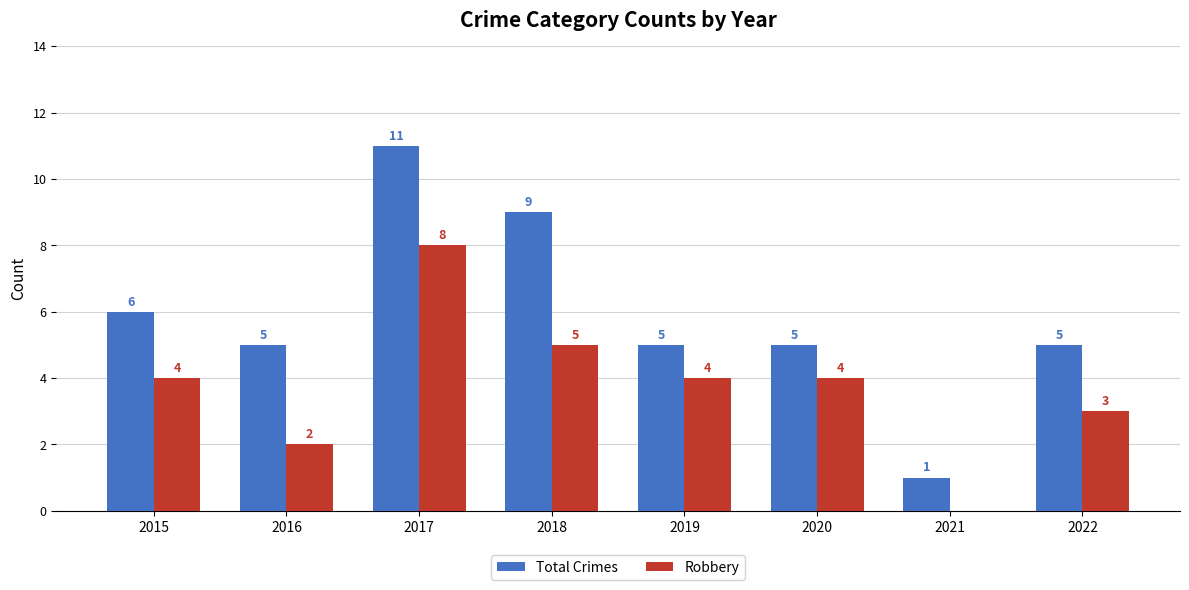

At which label does Total Crimes first exceed 5?

2015